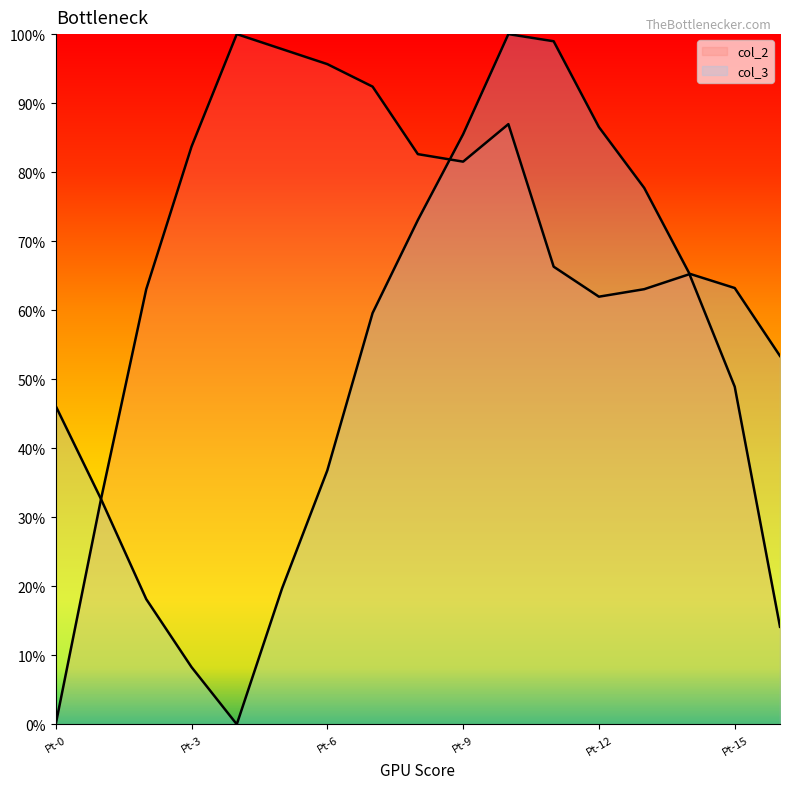

How many values in the col_2 series exceed 0?

16